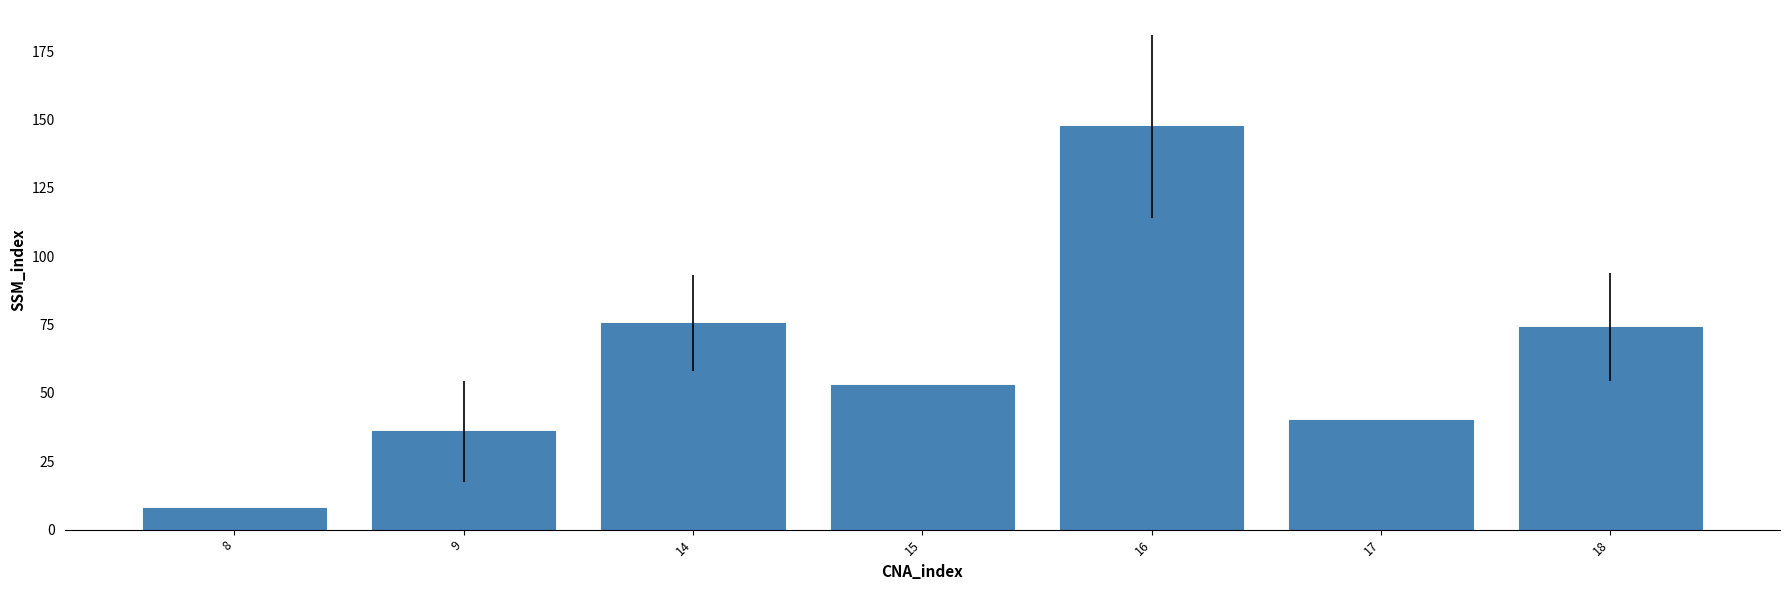

What is the change in value from 15 to 18?

+21.0